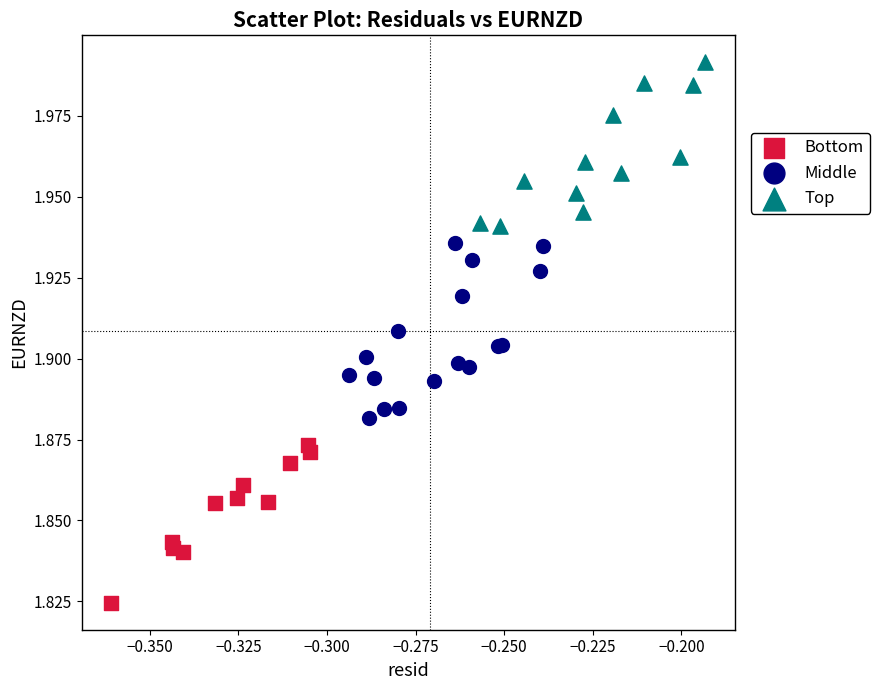

Which series reaches the maximum Y coordinate?

Top